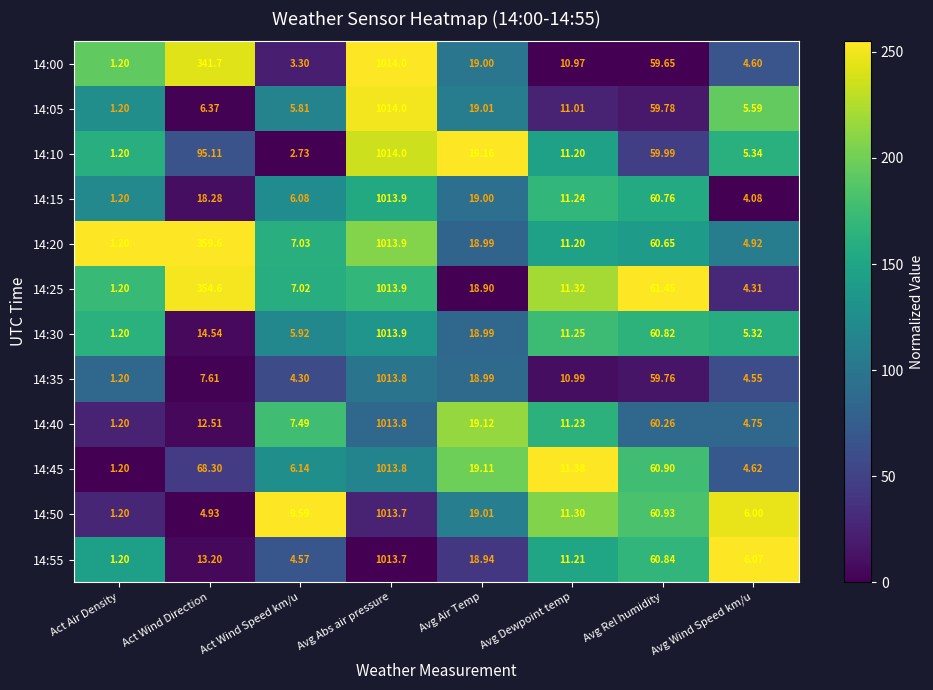

Count the number of categories in the chart.

8